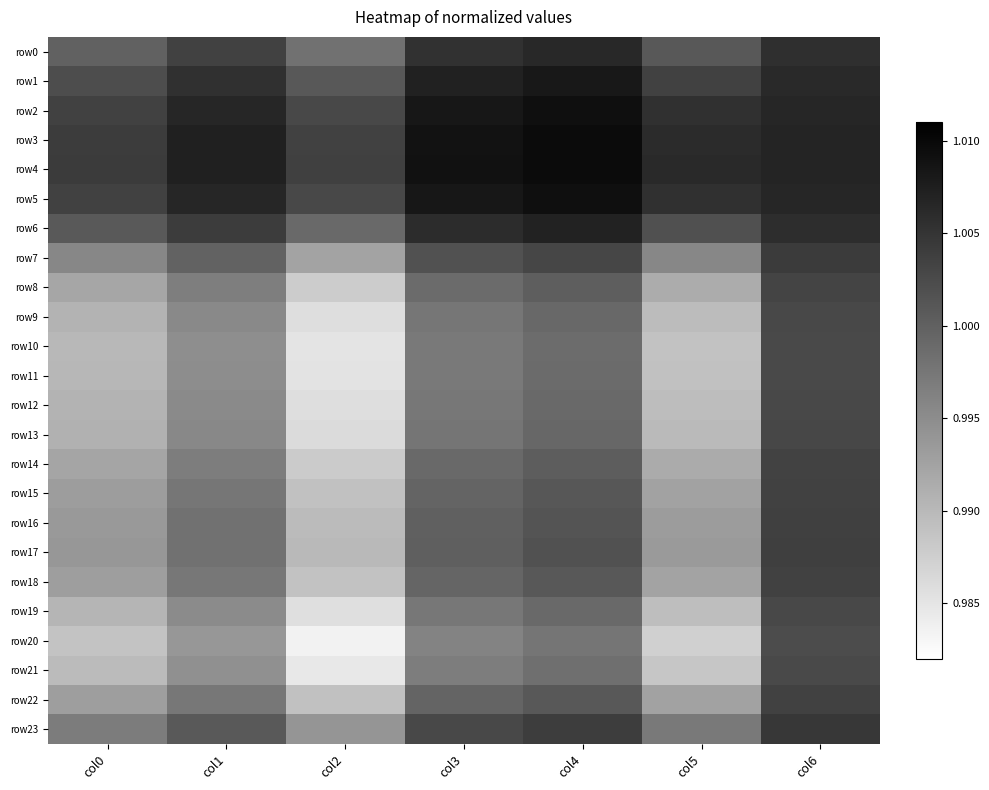

At how many categories does at least one series exceed 0?

7